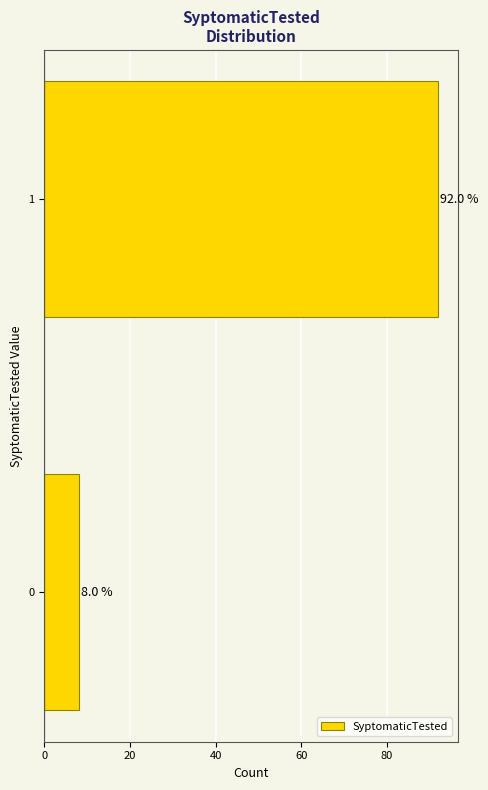

Reading top to bottom, what are all the values shown in this chart?

92	8